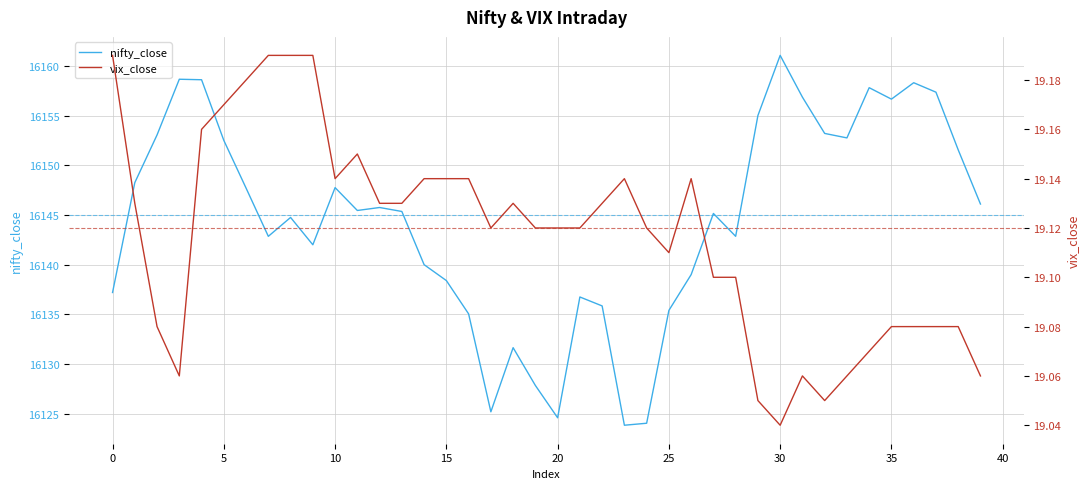

True or false: nifty_close and vix_close intersect in this chart.

False